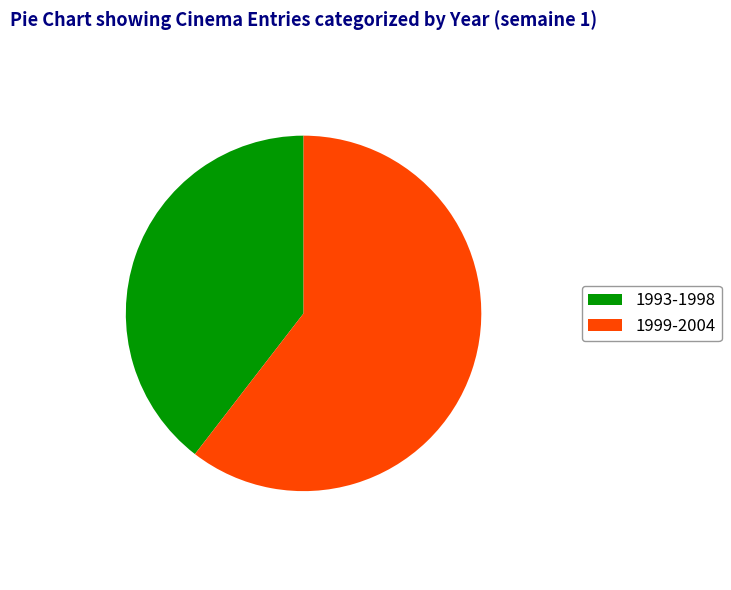

Does any single category account for the majority?

Yes